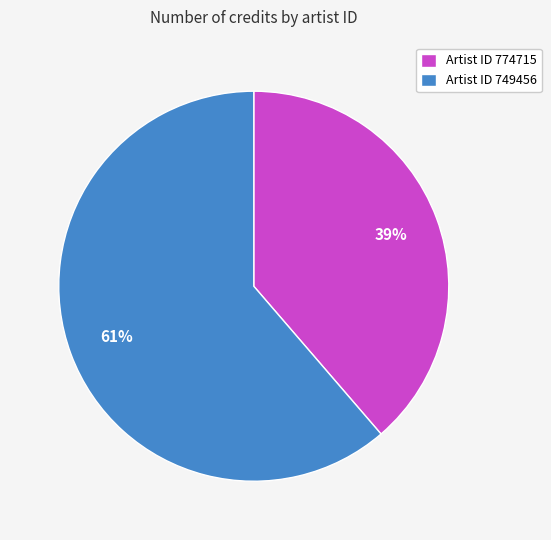

Which slice is the largest?

Artist ID 749456